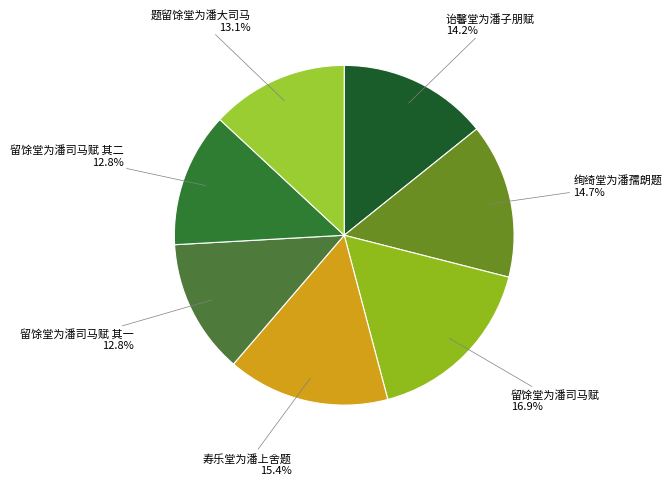

Is it true that 诒馨堂为潘子朋赋 is 14% of the pie?

True